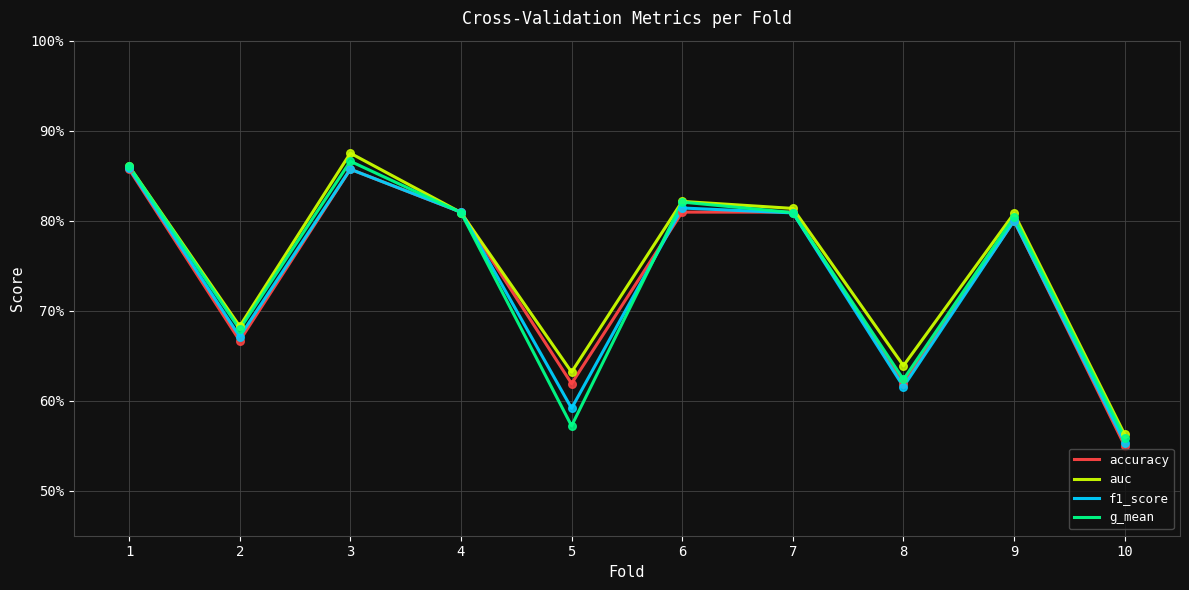

Which series has the largest total across all categories?

auc